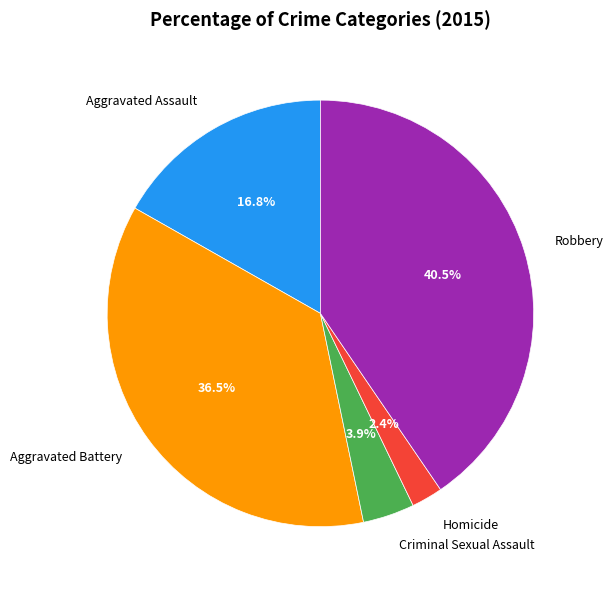

What is the ratio of the value at Aggravated Assault to the value at Robbery?

0.4